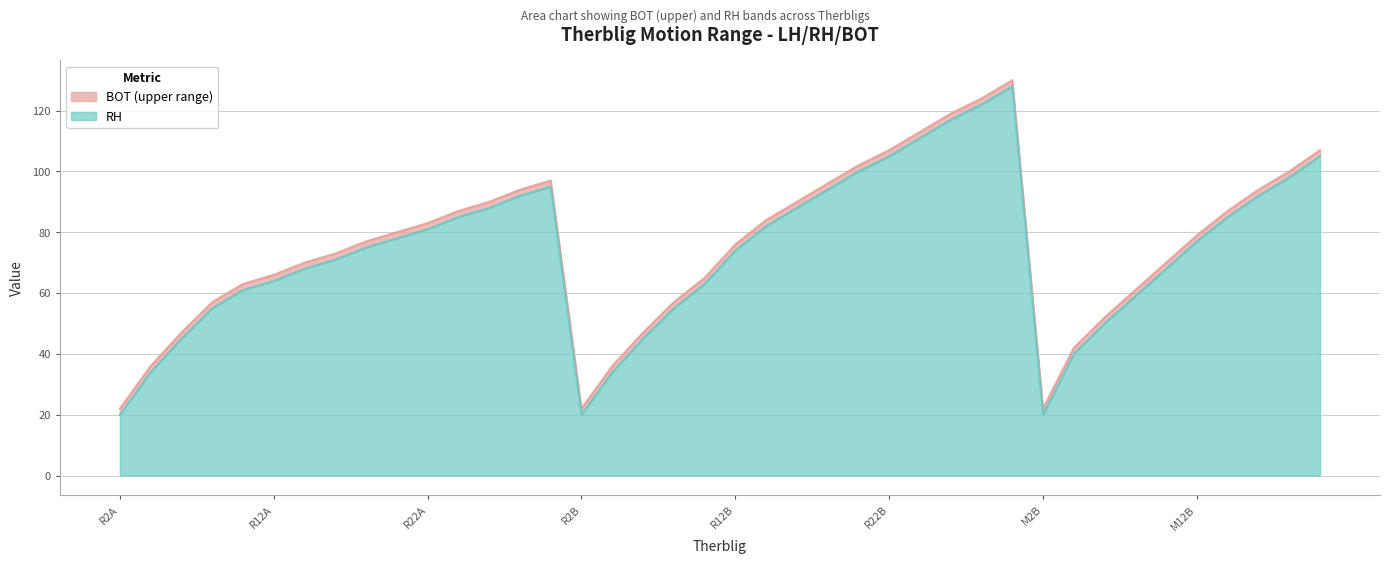

How many series are shown in this chart?

2